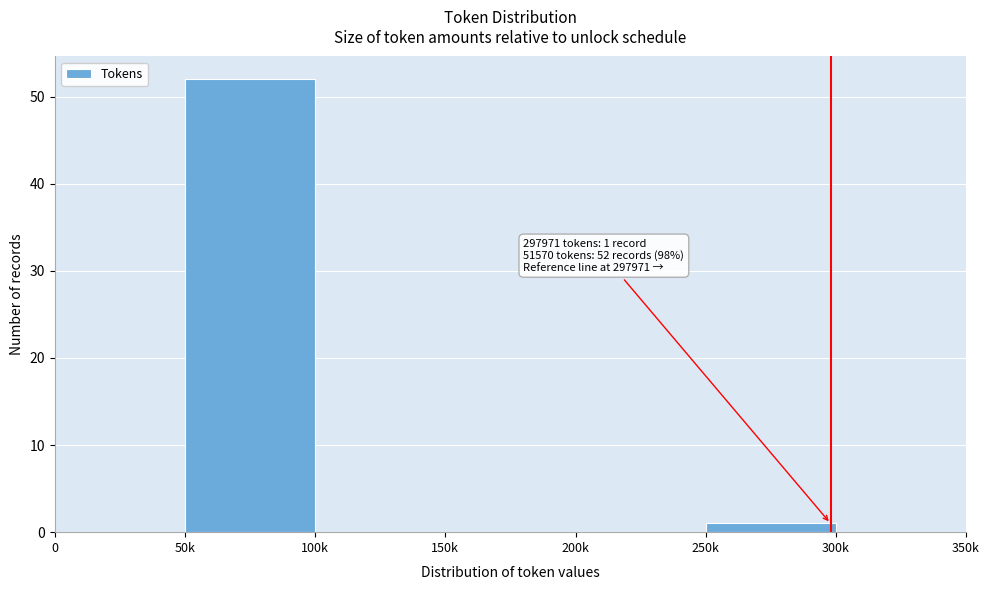

Reading left to right, extract all data points from this chart.

0=0	50k=52	100k=0	150k=0	200k=0	250k=1	300k=0